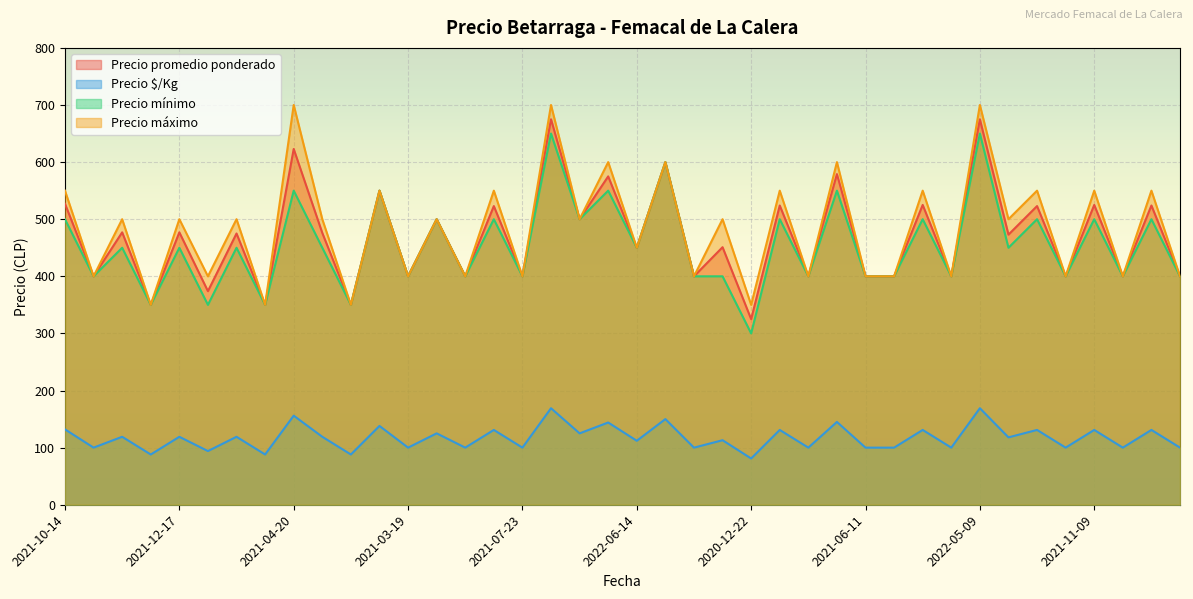

At how many categories does at least one series exceed 578?

6